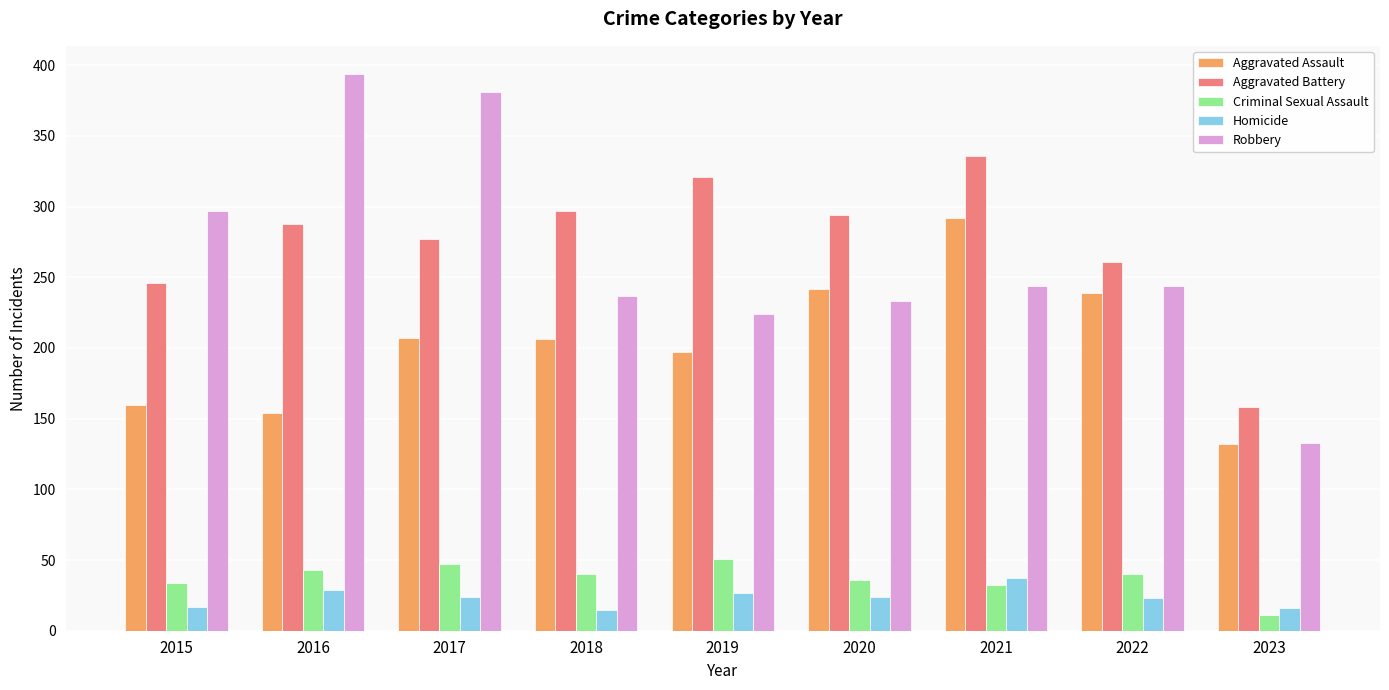

What is the average value of the Robbery series?

265